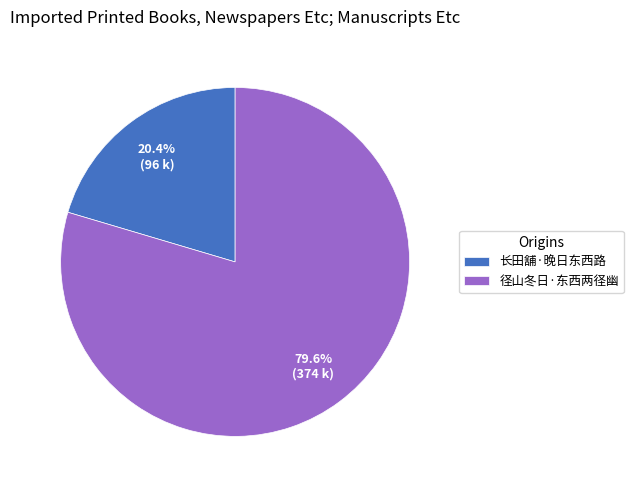

Does any single category account for the majority?

Yes